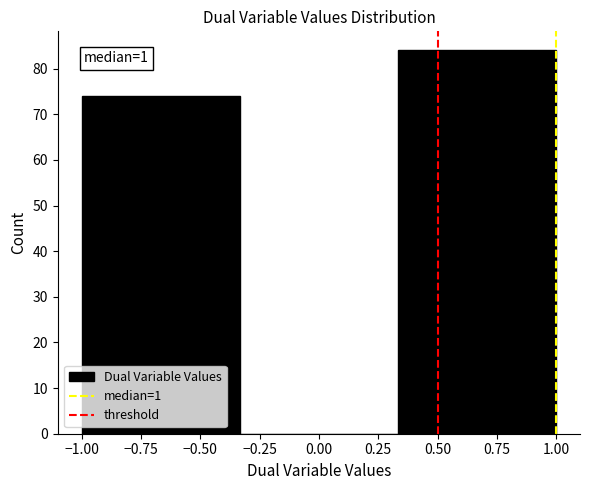

Over which range of the x-axis is the bar tallest?

0.35 to 1.00